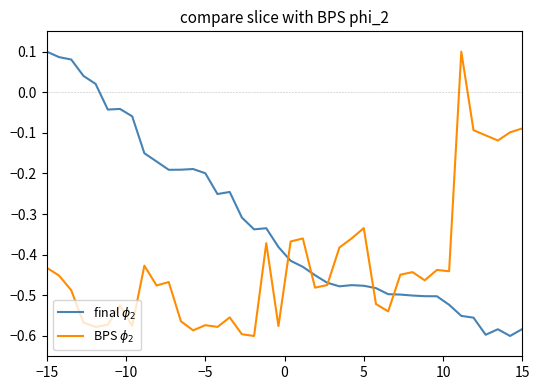

In BPS $\phi_2$, how many points are higher than both neighbors (excluding endpoints)?

11